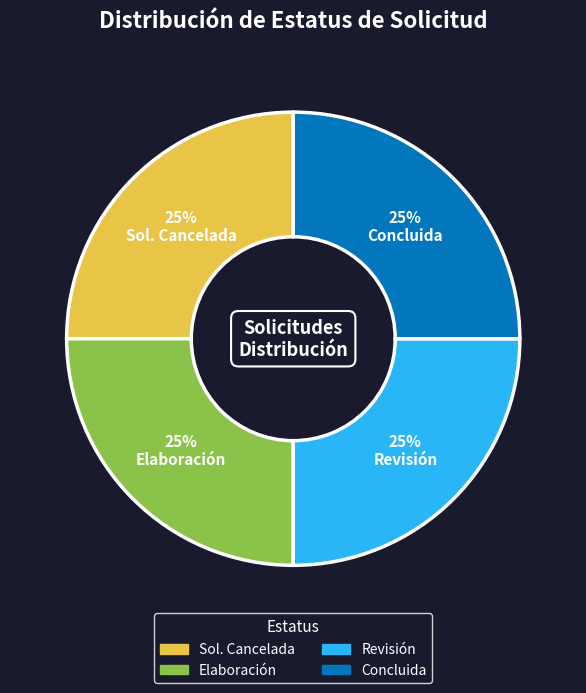

To the nearest percent, what is the combined percentage of Sol. Cancelada and Concluida?

50%